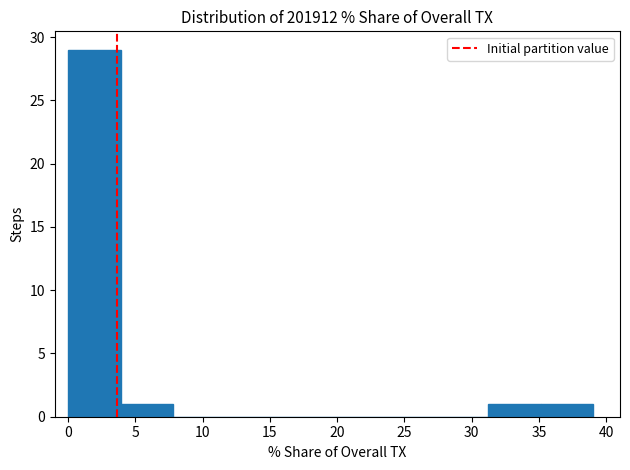

What is the height of the bar covering 0.0 to 4.0 on the x-axis? Neither the bar edges nor the heights are printed on the chart, so give them approximately, as read against the axes.

29